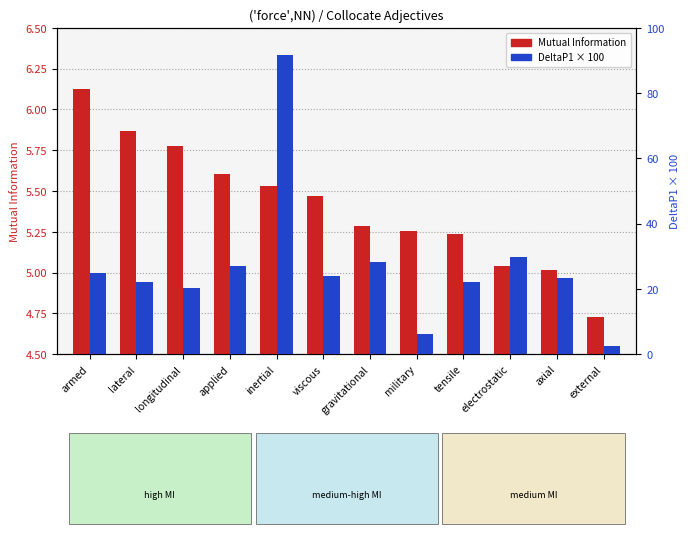

What are all the series names shown in the legend?

Mutual Information, DeltaP1 × 100